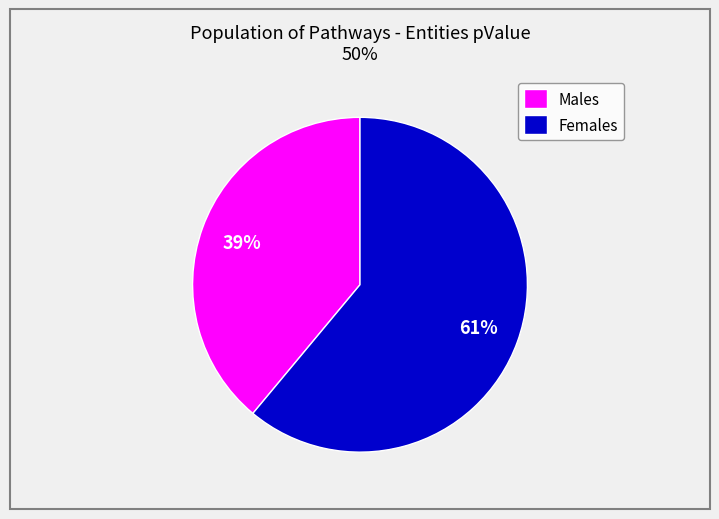

To the nearest percent, what portion does Females represent?

61%